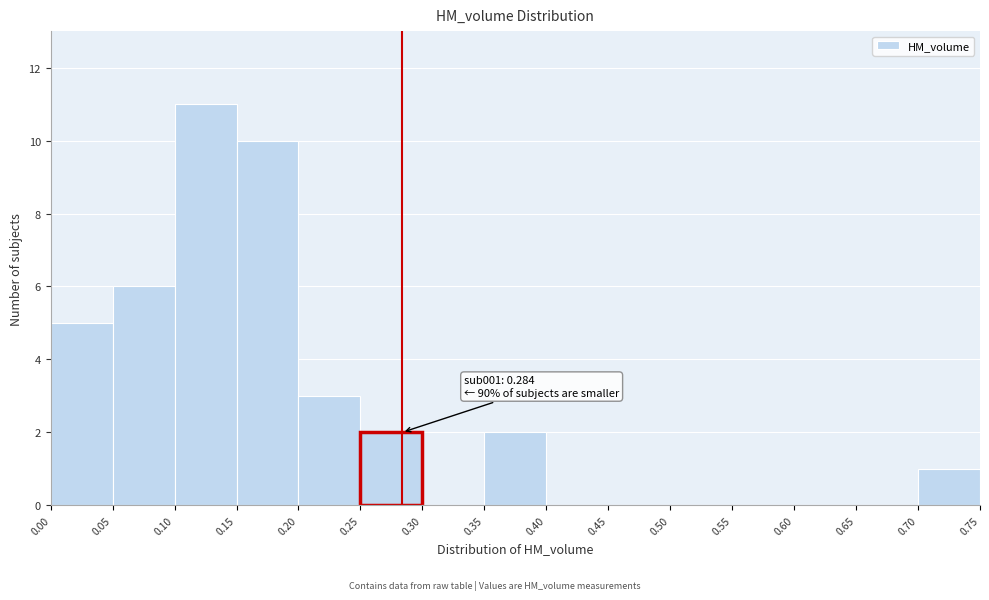

Which range on the x-axis has the tallest bar?

0.10 to 0.15